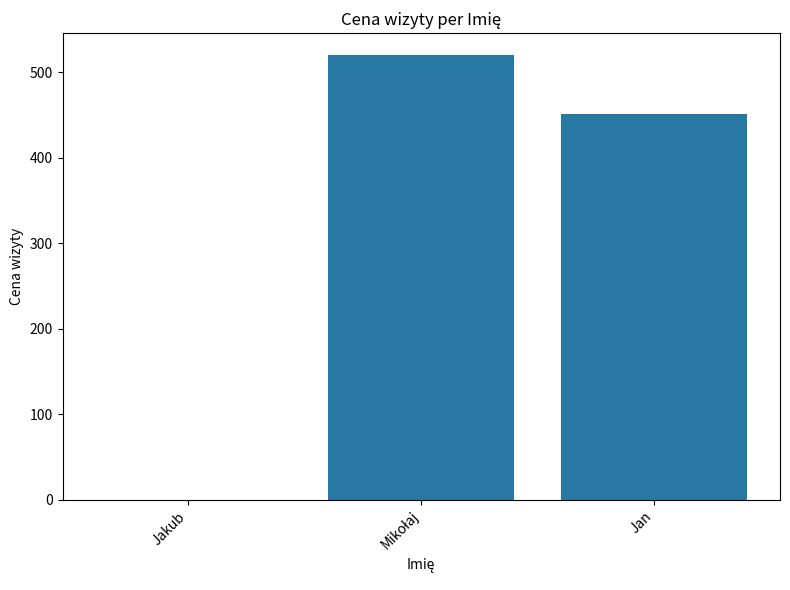

Which has a higher value, Jakub or Jan?

Jan